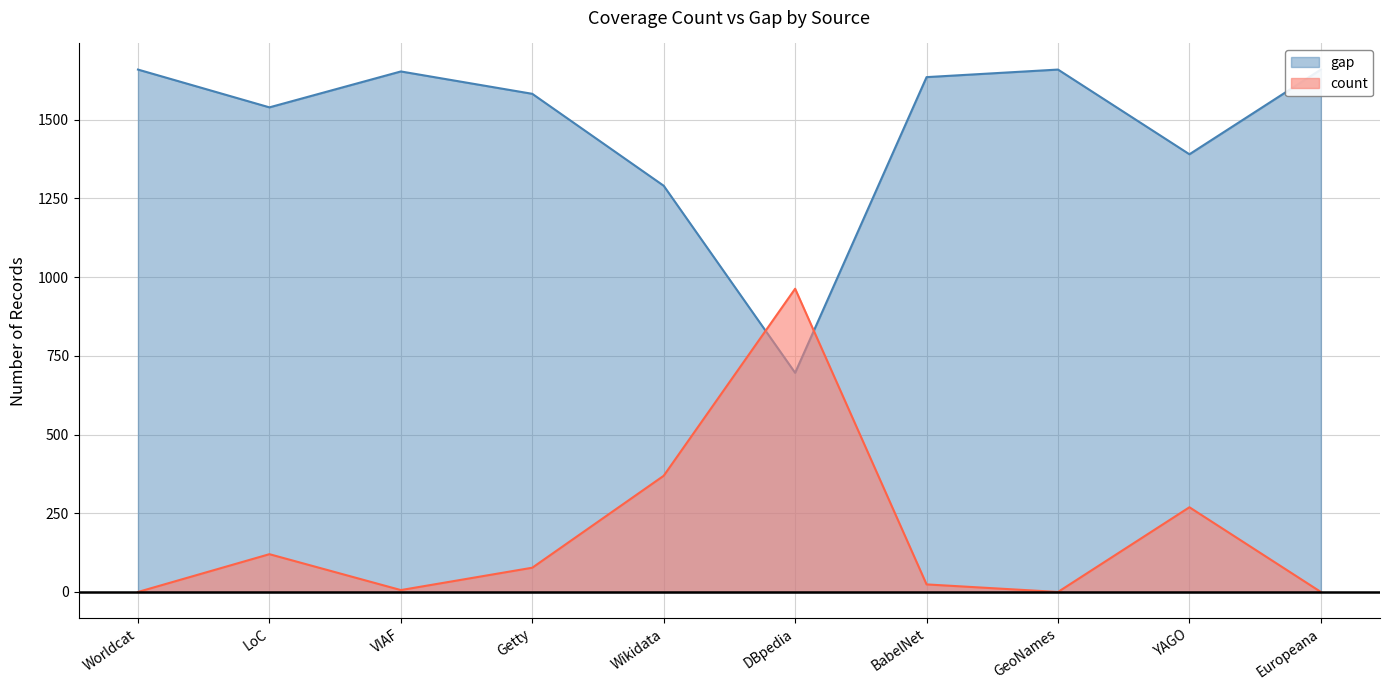

True or false: gap and count cross at least once.

True